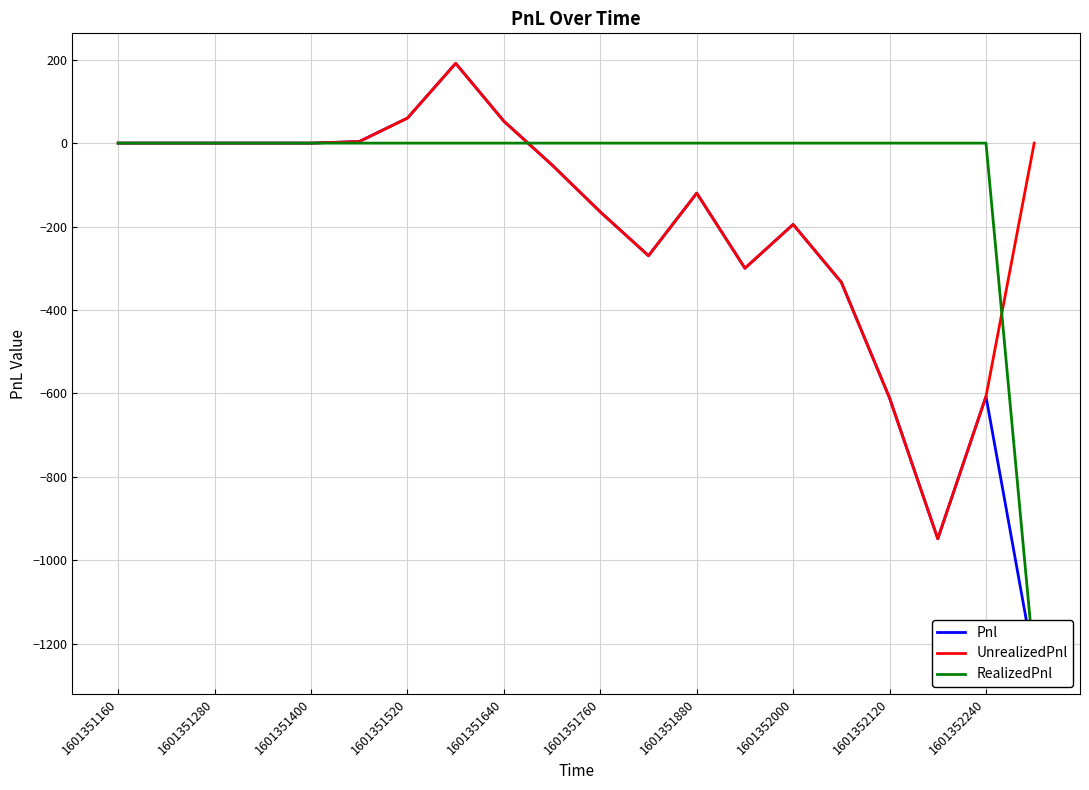

What is the sum of all RealizedPnl values?

-1248.8